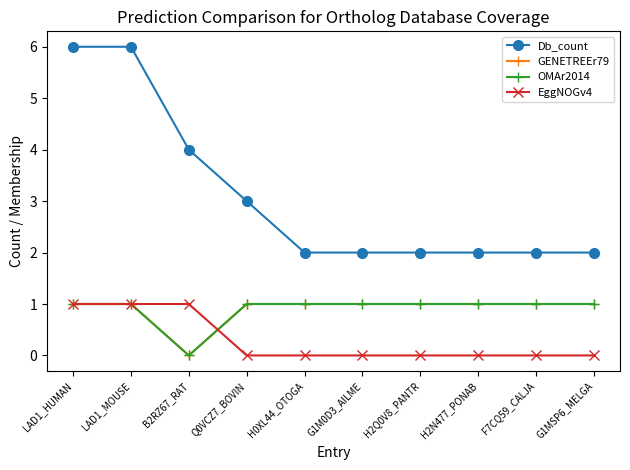

What is the label of the 10th point from the right?

LAD1_HUMAN